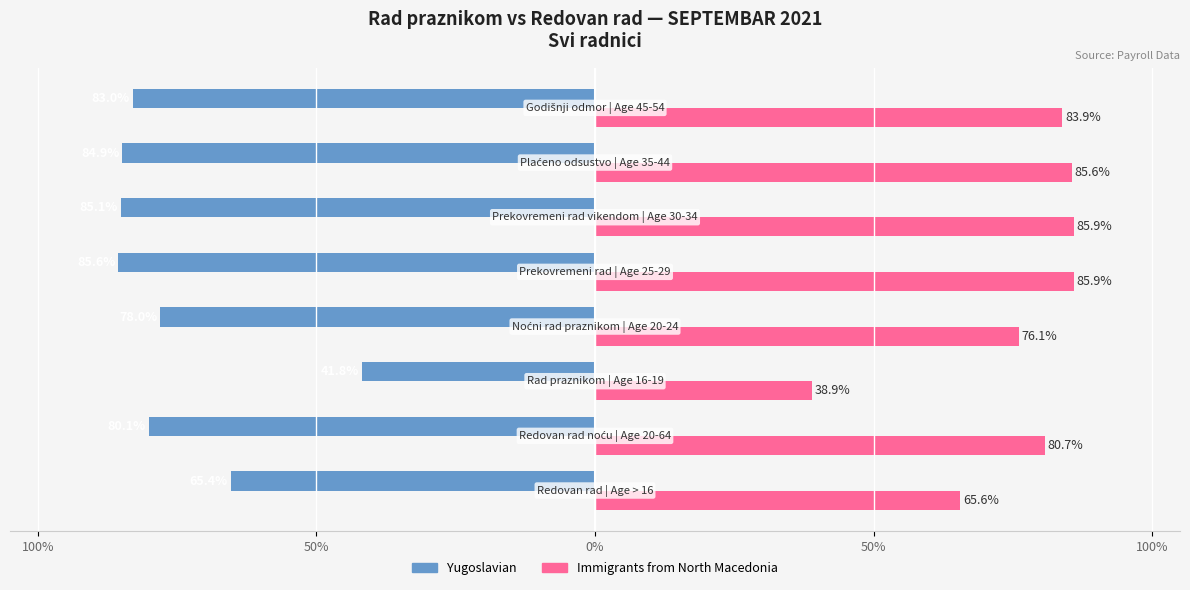

What are all the series names shown in the legend?

Yugoslavian, Immigrants from North Macedonia